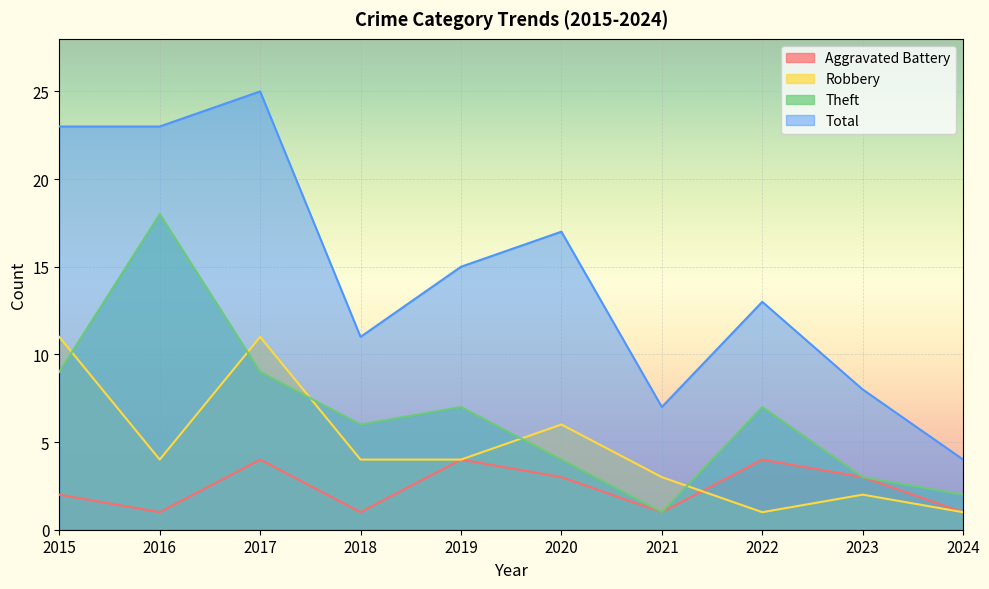

Where is the first local minimum for Theft?

2018